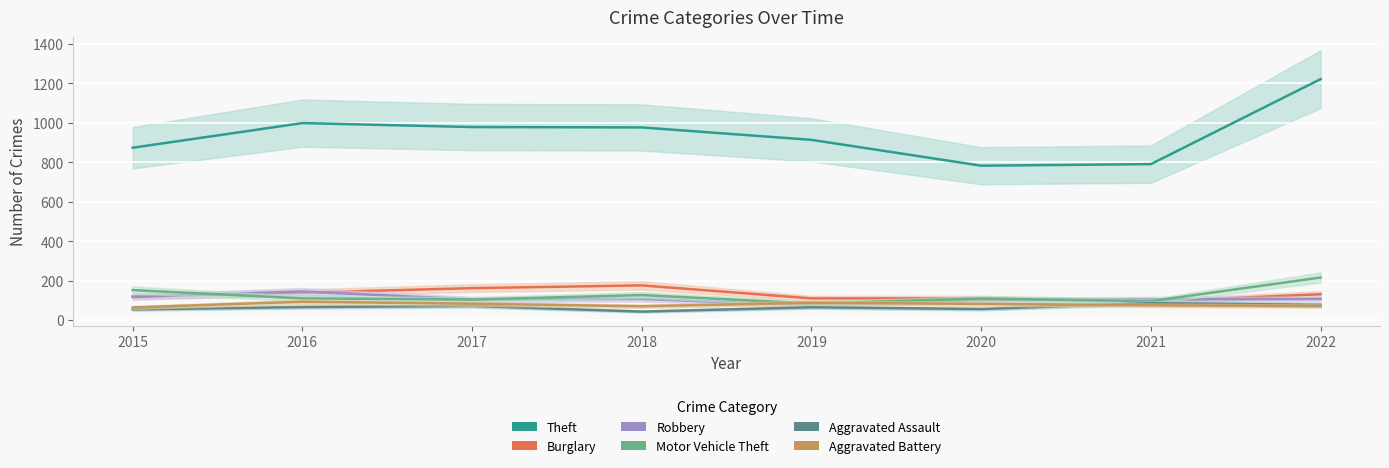

What value does the Aggravated Battery series have at 2022, to the nearest 5?

70